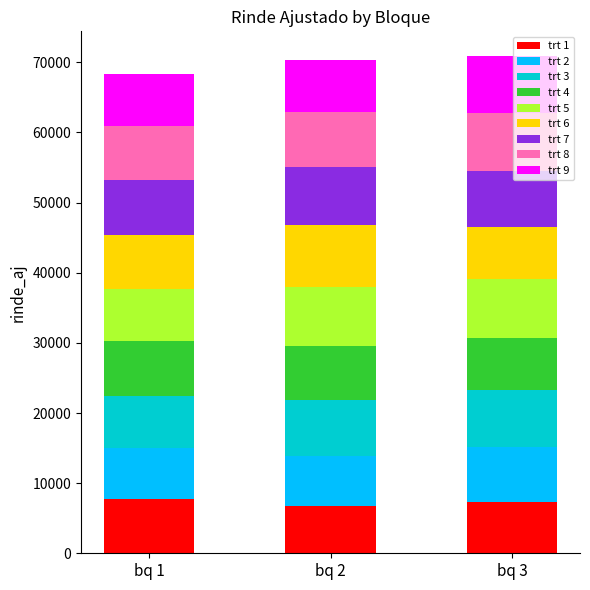

What is the minimum value for trt 1?

6812